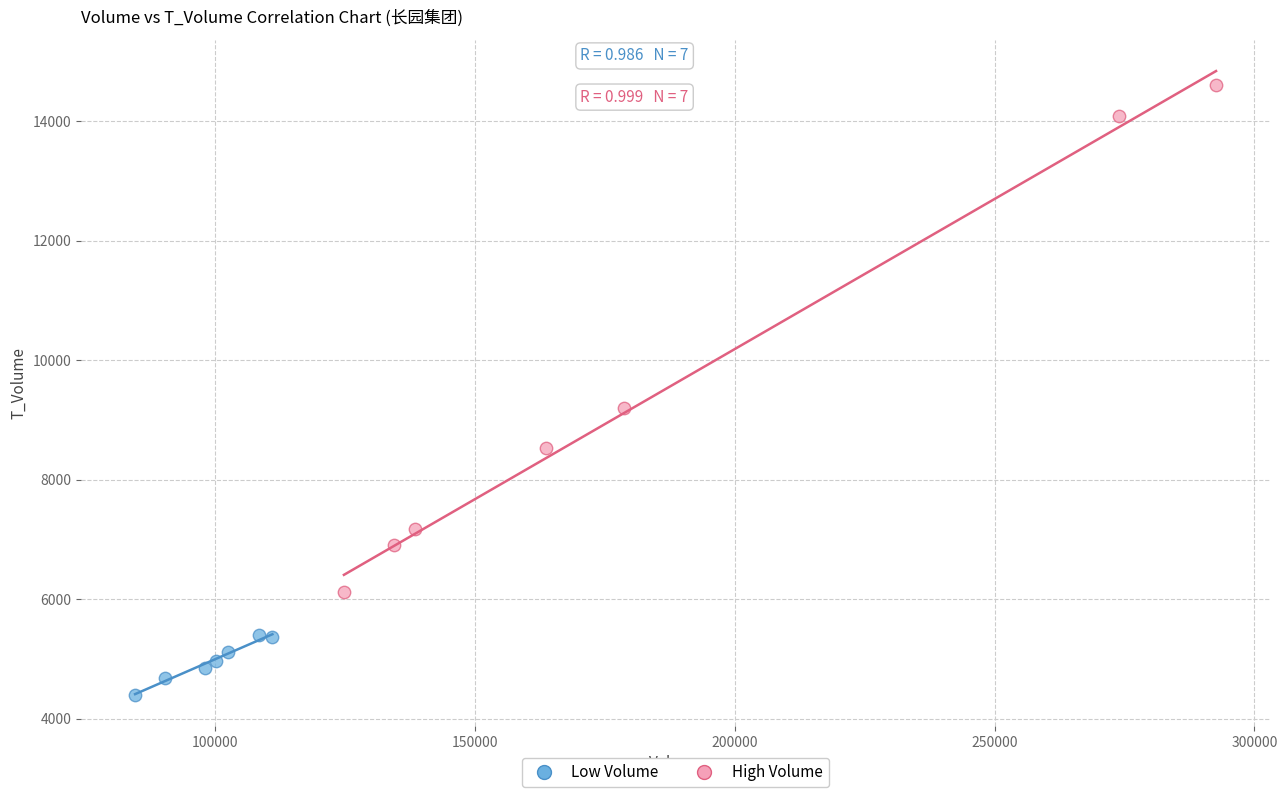

Which series has the widest spread of Y values?

High Volume